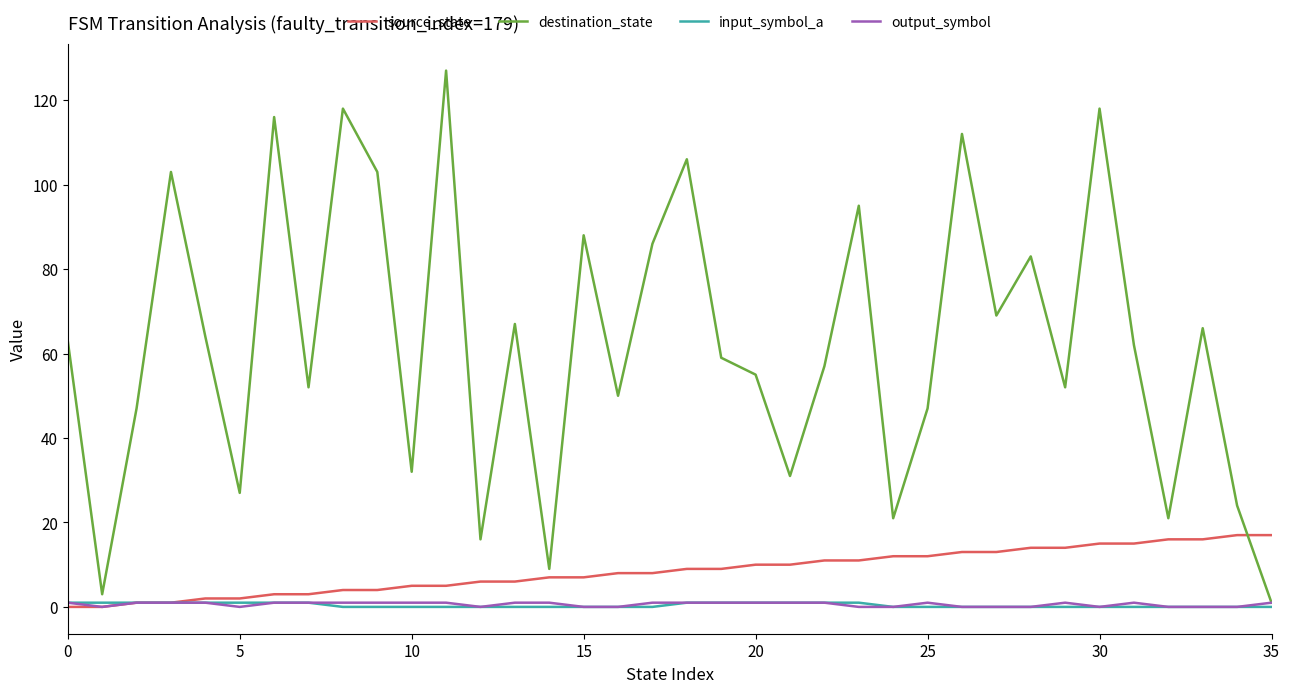

What is the highest value of the source_state series?

17